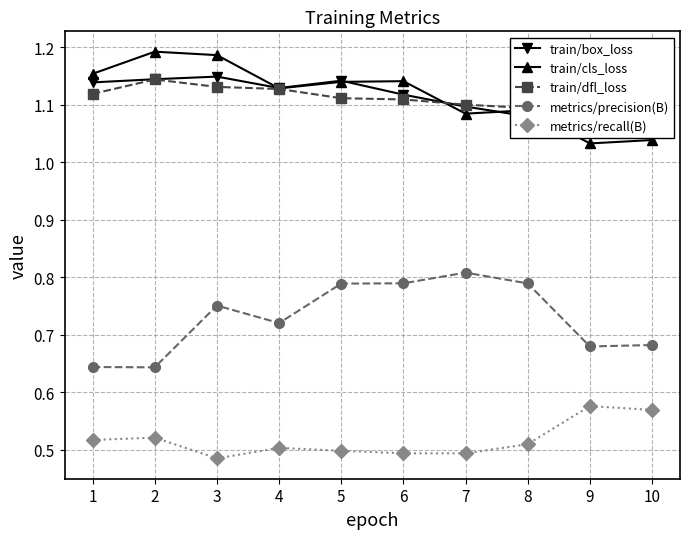

Reading left to right, transcribe all the data shown in this chart.

train/box_loss: 1=1.1	2=1.1	3=1.1	4=1.1	5=1.1	6=1.1	7=1.1	8=1.1	9=1.1	10=1.1
train/cls_loss: 1=1.2	2=1.2	3=1.2	4=1.1	5=1.1	6=1.1	7=1.1	8=1.1	9=1.0	10=1.0
train/dfl_loss: 1=1.1	2=1.1	3=1.1	4=1.1	5=1.1	6=1.1	7=1.1	8=1.1	9=1.1	10=1.1
metrics/precision(B): 1=0.6	2=0.6	3=0.8	4=0.7	5=0.8	6=0.8	7=0.8	8=0.8	9=0.7	10=0.7
metrics/recall(B): 1=0.5	2=0.5	3=0.5	4=0.5	5=0.5	6=0.5	7=0.5	8=0.5	9=0.6	10=0.6